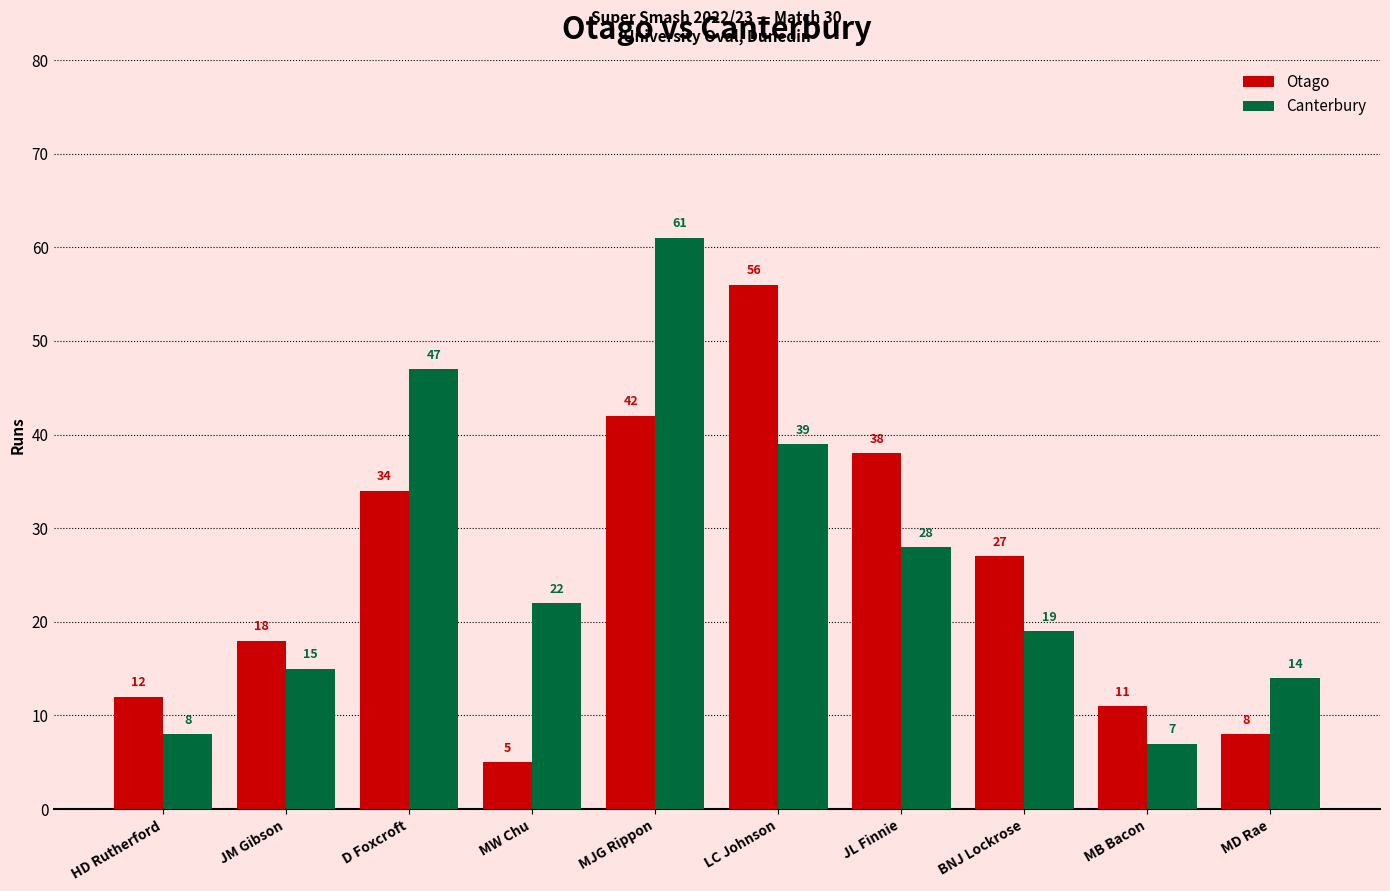

What is the difference between the Otago values at HD Rutherford and JL Finnie?

26